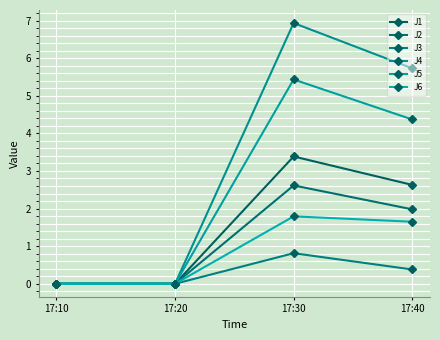

How many lines are shown in the chart?

6